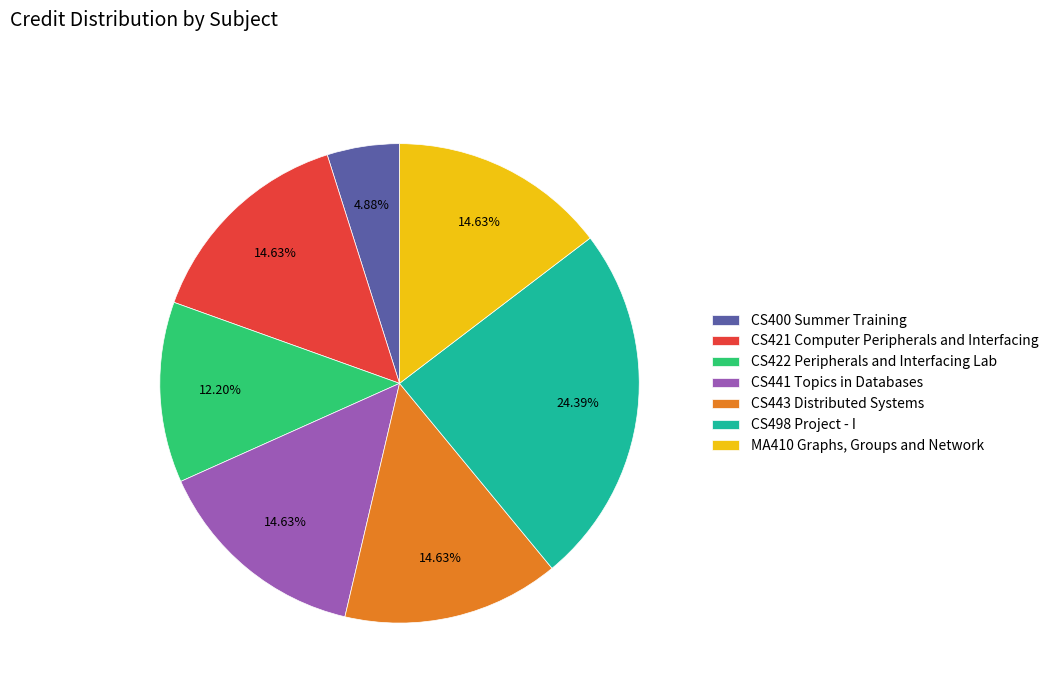

How many segments does this pie chart have?

7